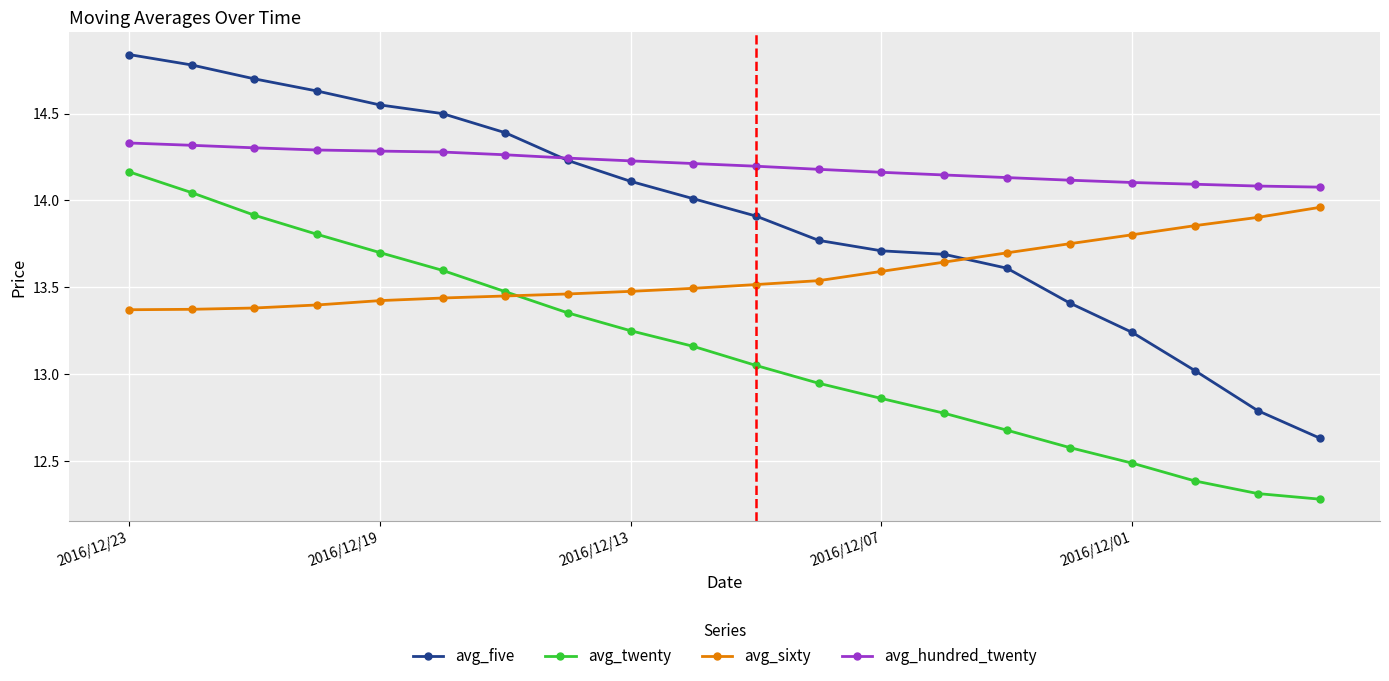

At how many categories does at least one series exceed 13?

20